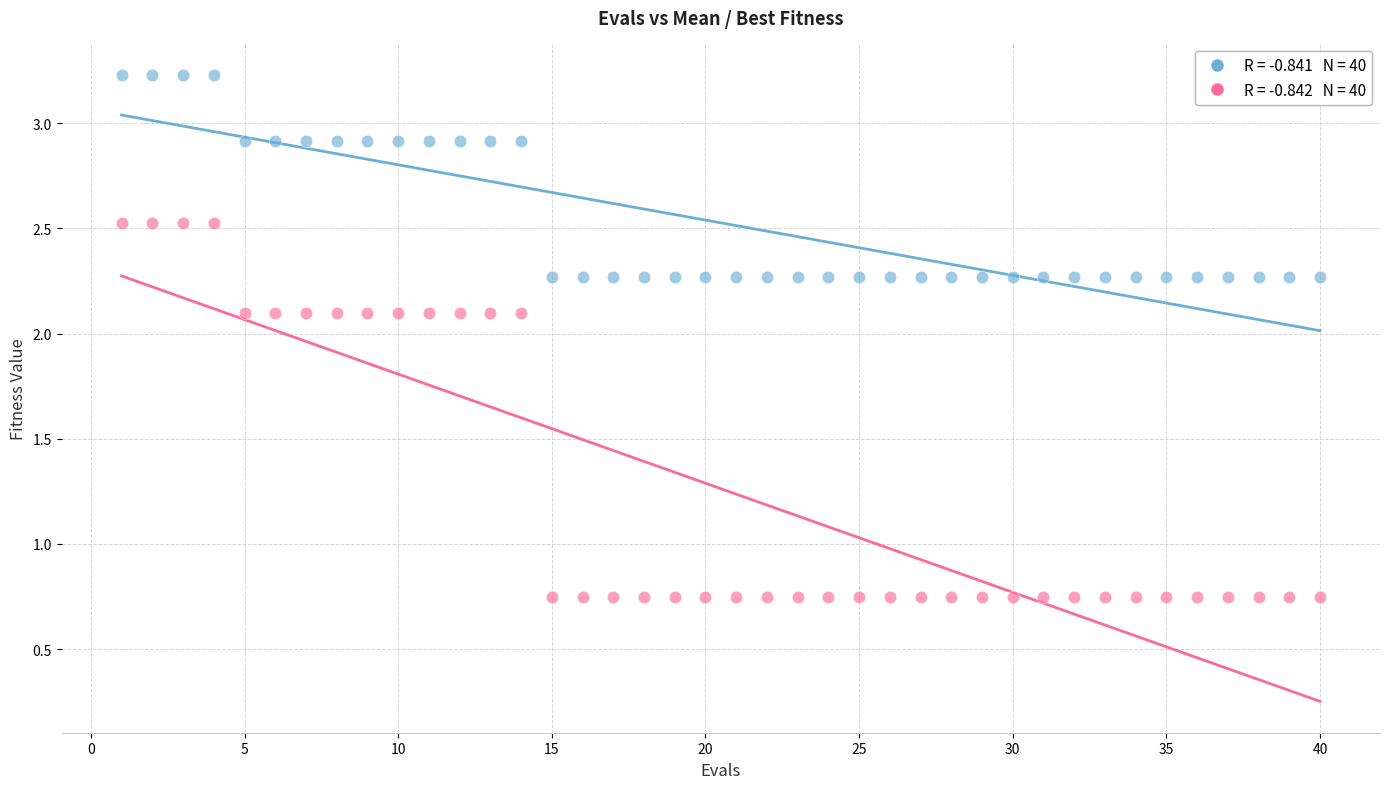

Across all data points, what is the range of X values (max minus min)?

39.0